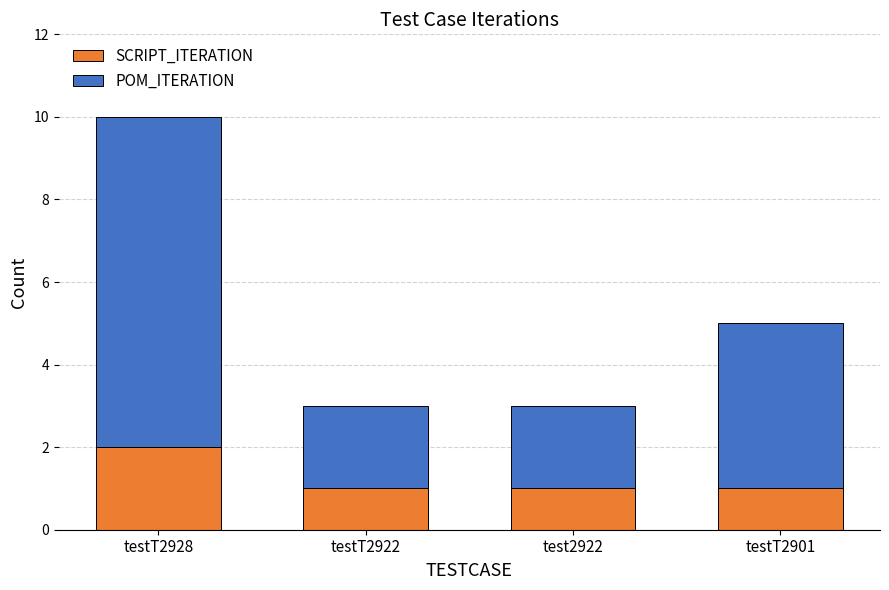

At which category is the sum across all series the highest?

testT2928